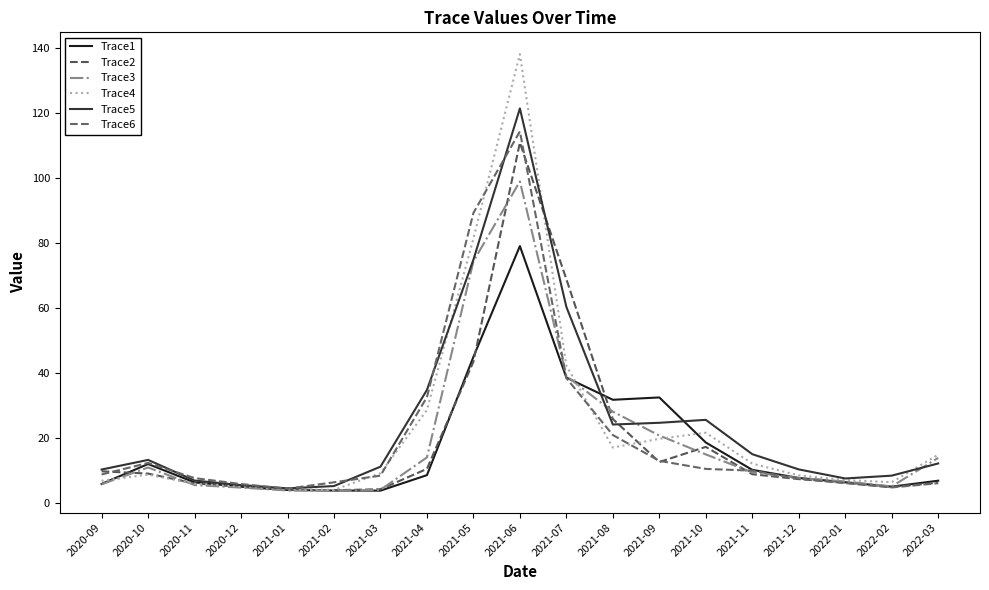

The Trace3 series shows 7.7 at 2021-12. True or false?

True